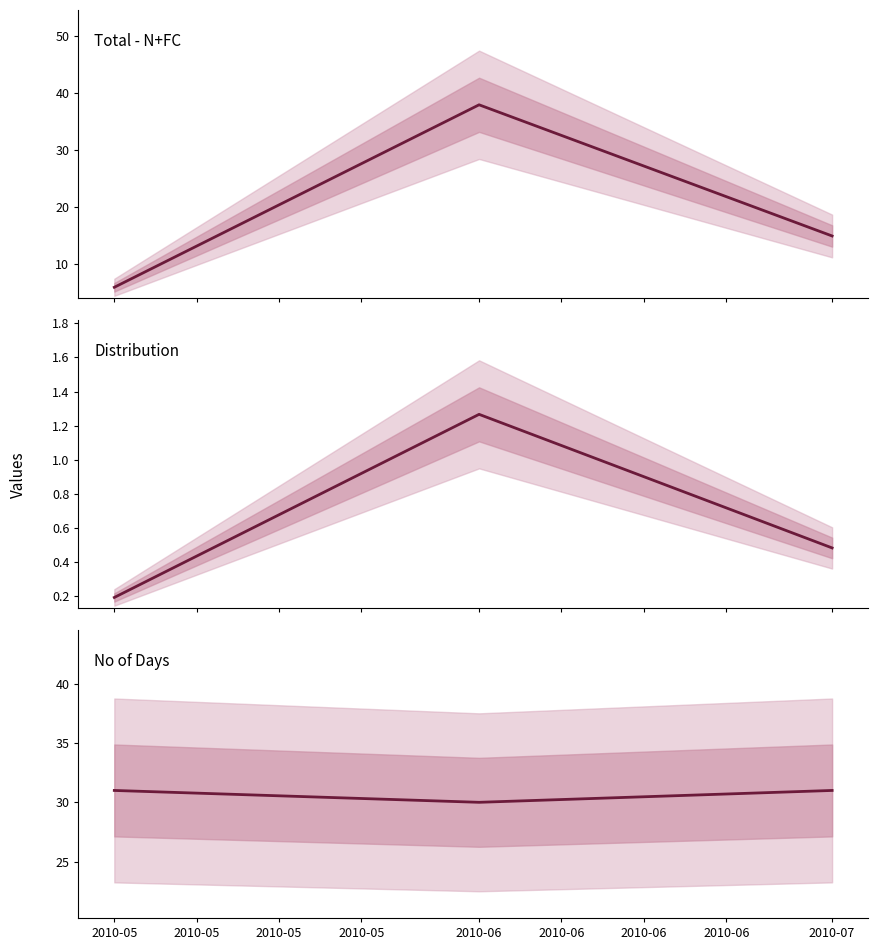

The Total - N+FC series shows 6.0 at 2010-05. True or false?

True